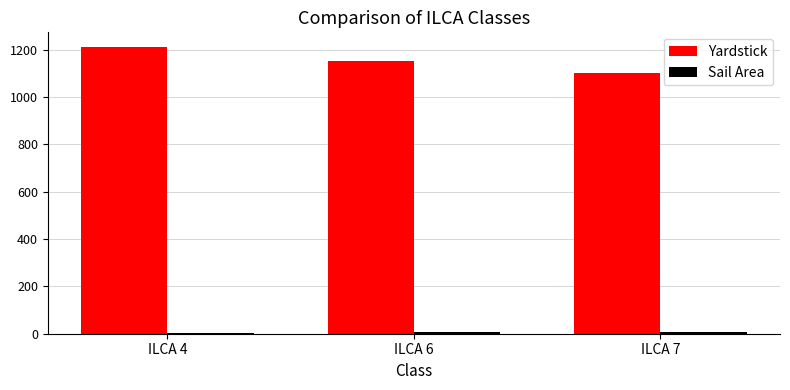

Which label corresponds to the largest value in the chart?

ILCA 4